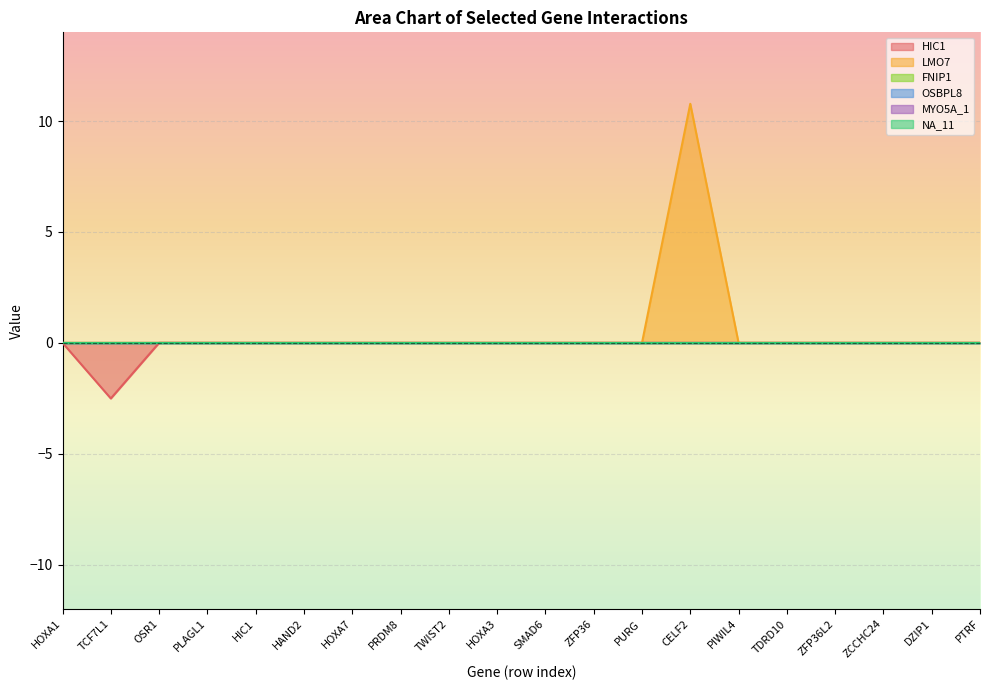

Rank the categories by HIC1 value from highest to lowest.

HOXA1, OSR1, PLAGL1, HIC1, HAND2, HOXA7, PRDM8, TWIST2, HOXA3, SMAD6, ZFP36, PURG, CELF2, PIWIL4, TDRD10, ZFP36L2, ZCCHC24, DZIP1, PTRF, TCF7L1